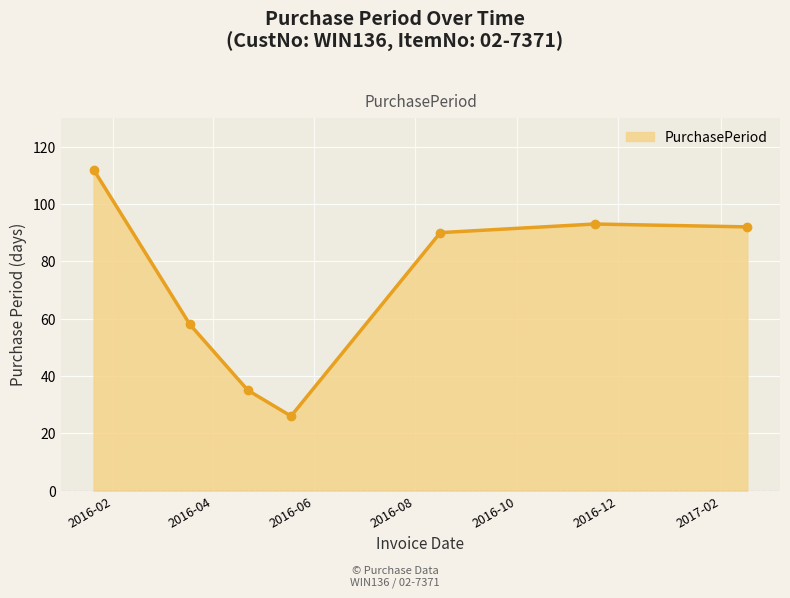

What is the value of the 4th point from the left?

26